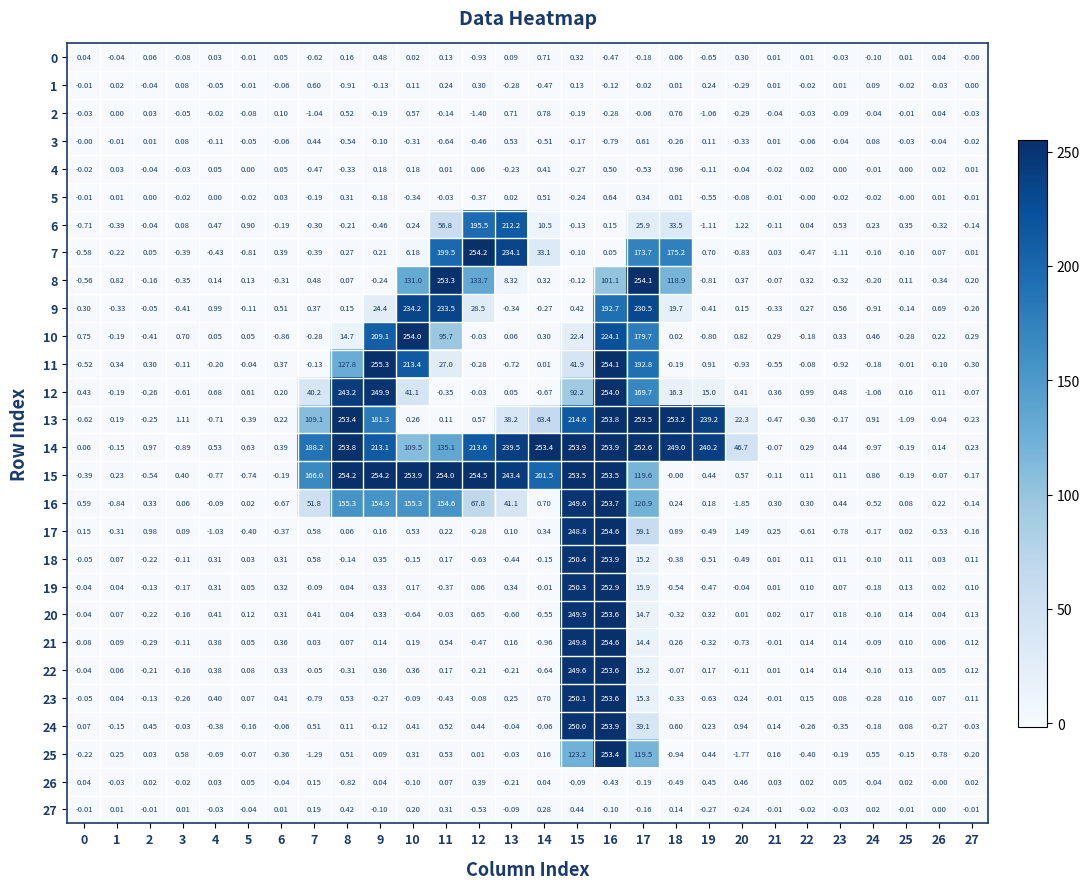

Which series has the largest range (max minus min)?

11